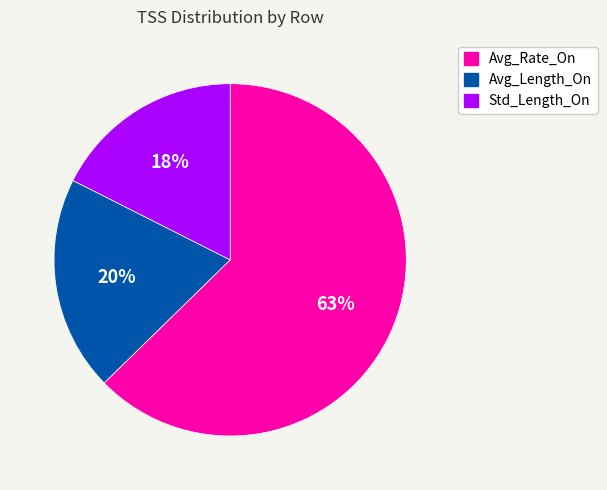

True or false: Std_Length_On accounts for 3% of the total.

False